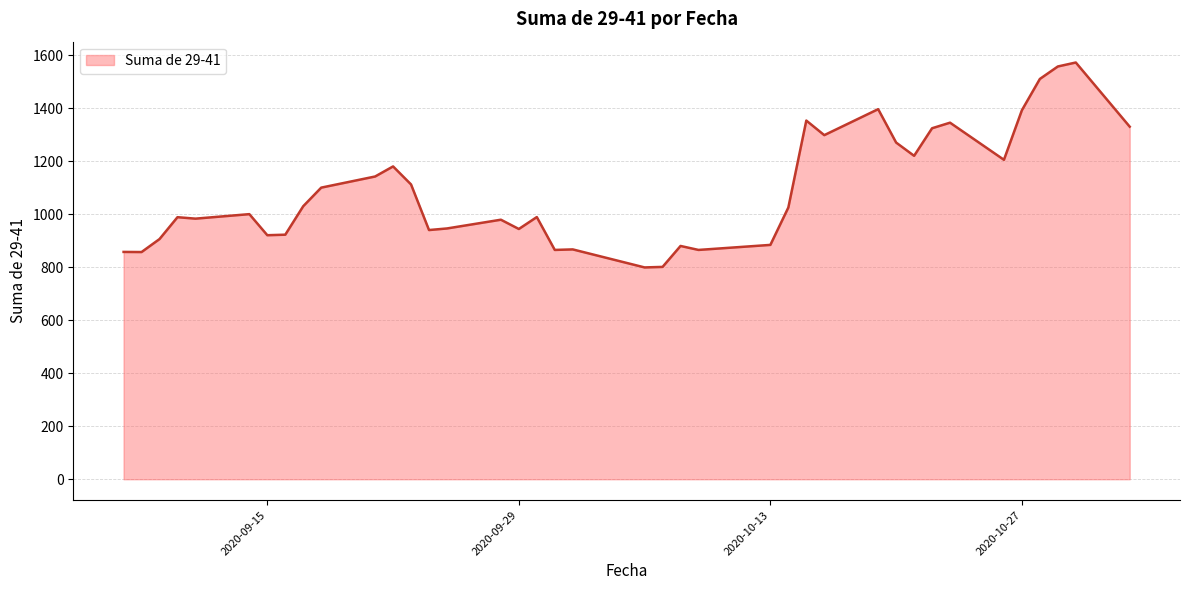

What is the greatest value displayed?

1572.0